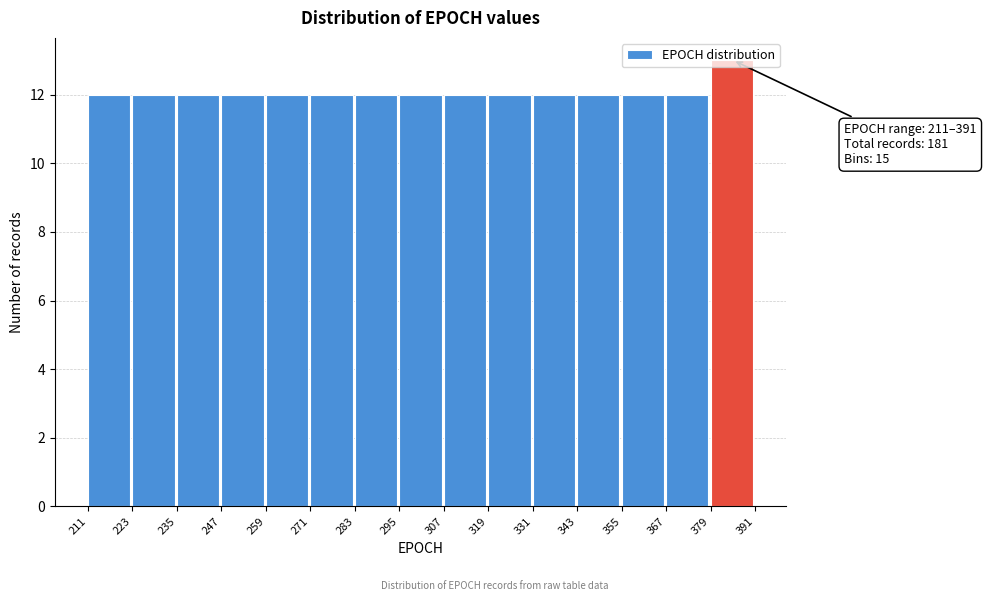

Which range on the x-axis has the tallest bar?

379 to 391